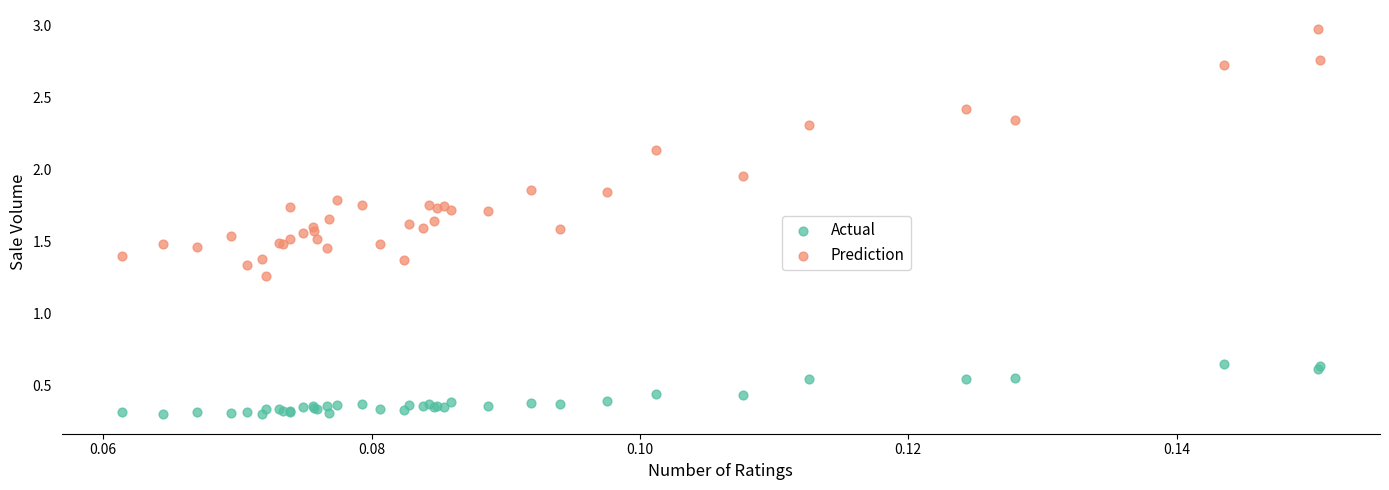

Which series has the largest Y range (max minus min)?

Prediction